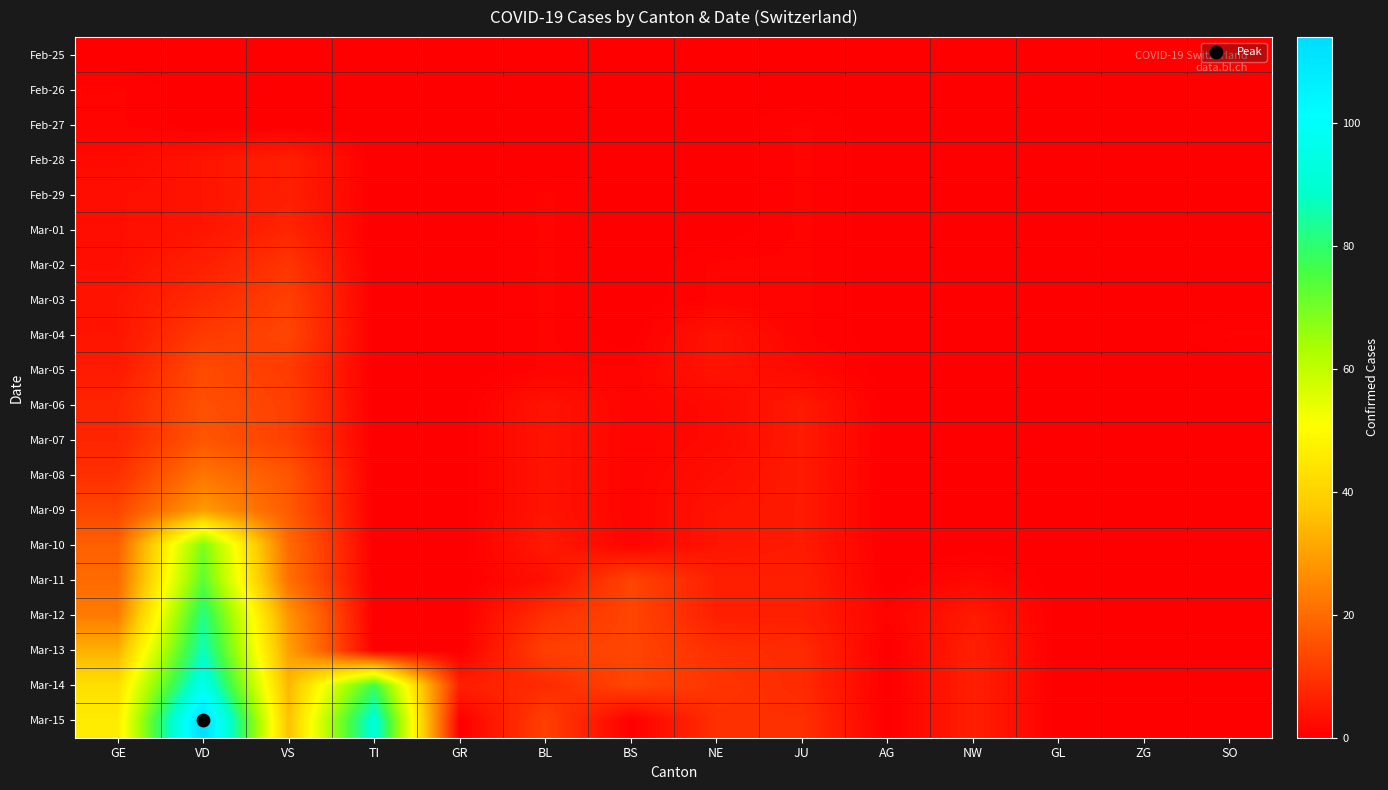

Between GE and BS, which series saw the biggest shift?

Mar-15